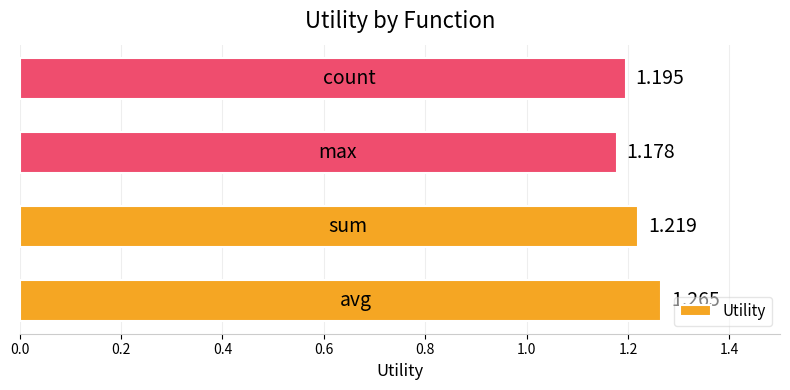

Does the chart contain stacked bars?

No